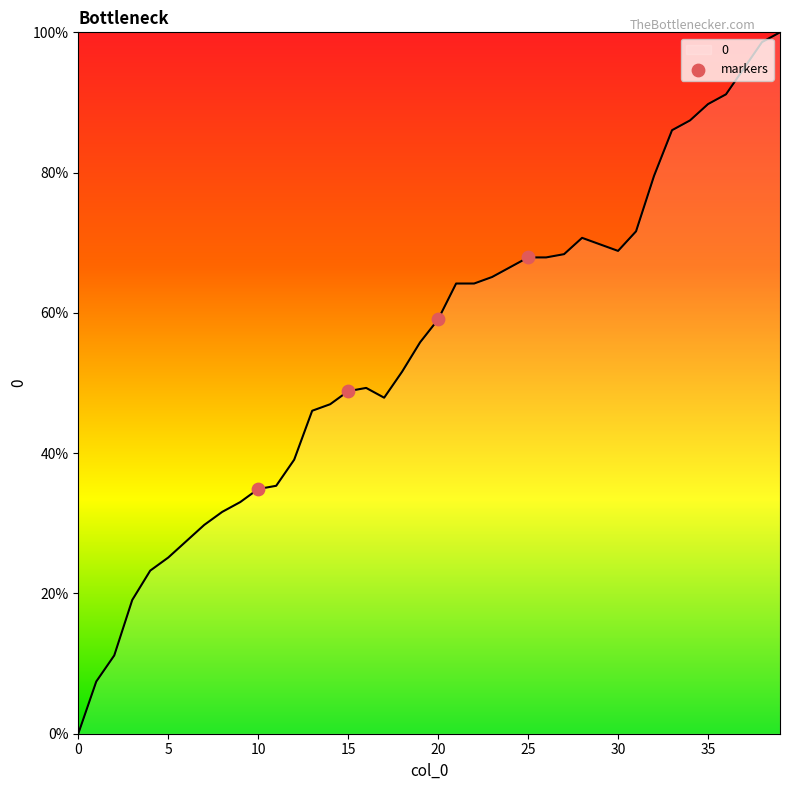

What is the maximum value shown in the chart?

100.0